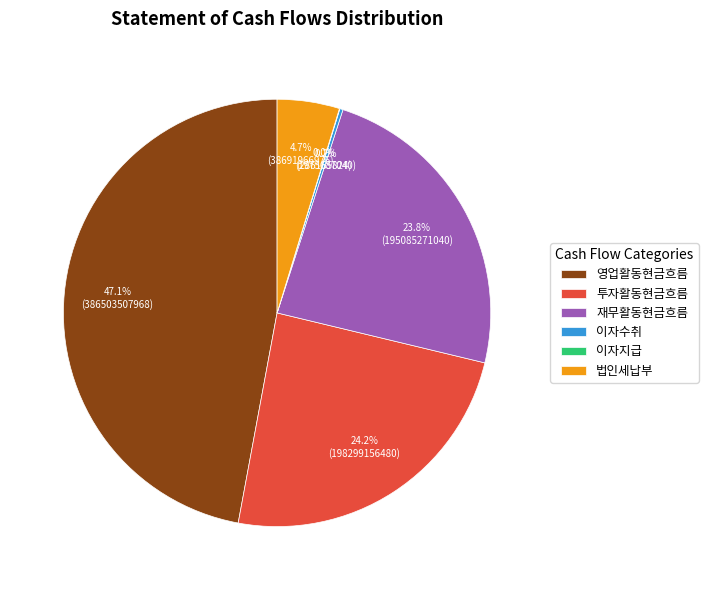

To the nearest percent, what is the average slice percentage?

17%